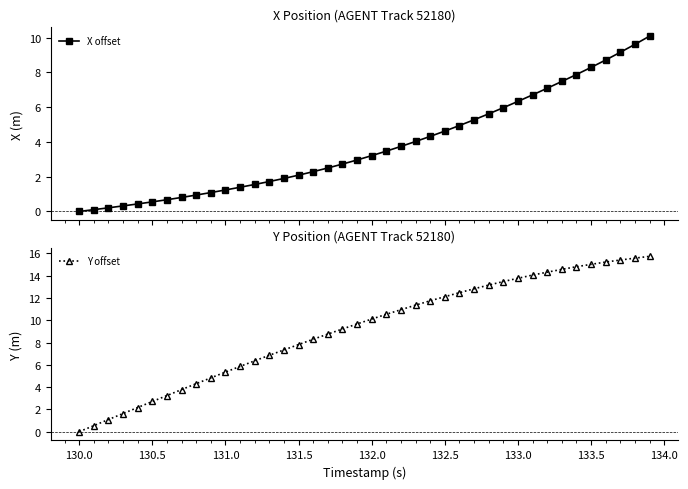

What is the sum of the Y offset values at 132.5 and 131.5?

19.9